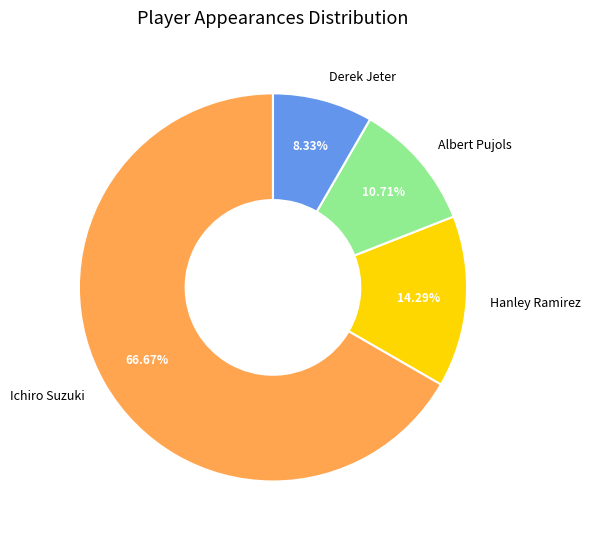

Do Albert Pujols and Derek Jeter together represent more than half of the pie?

No